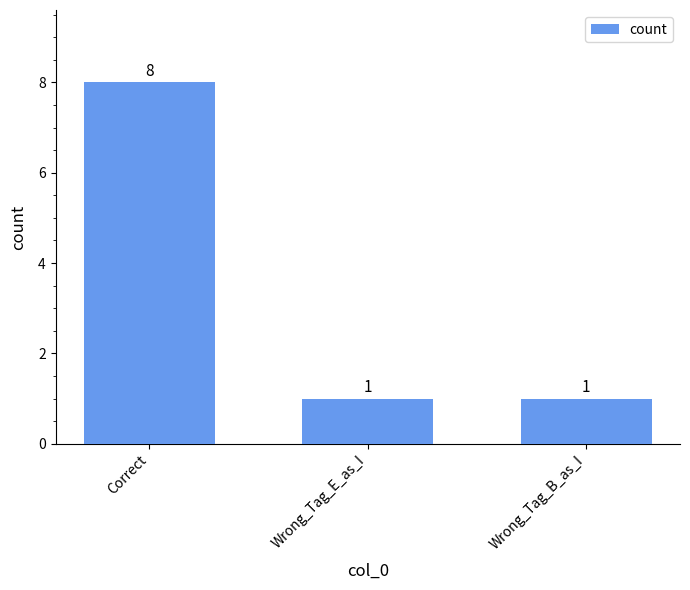

The value at Correct is 8. True or false?

True